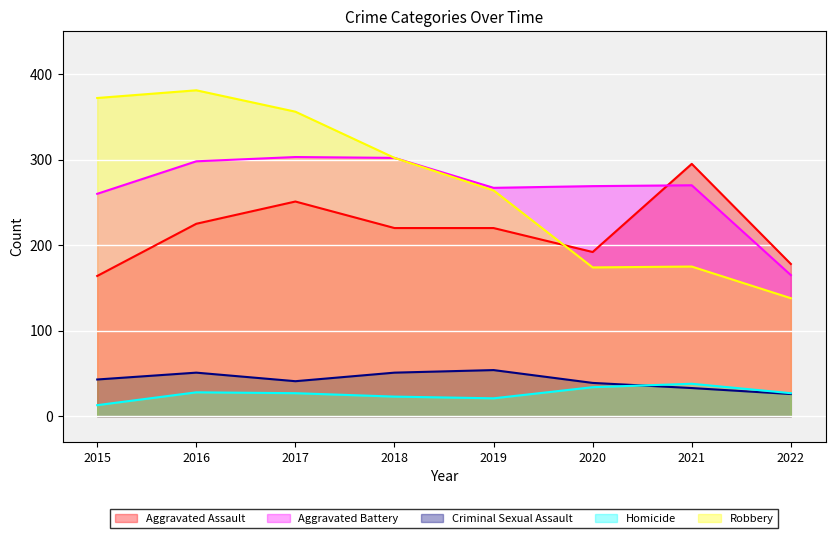

How many lines are shown in the chart?

5